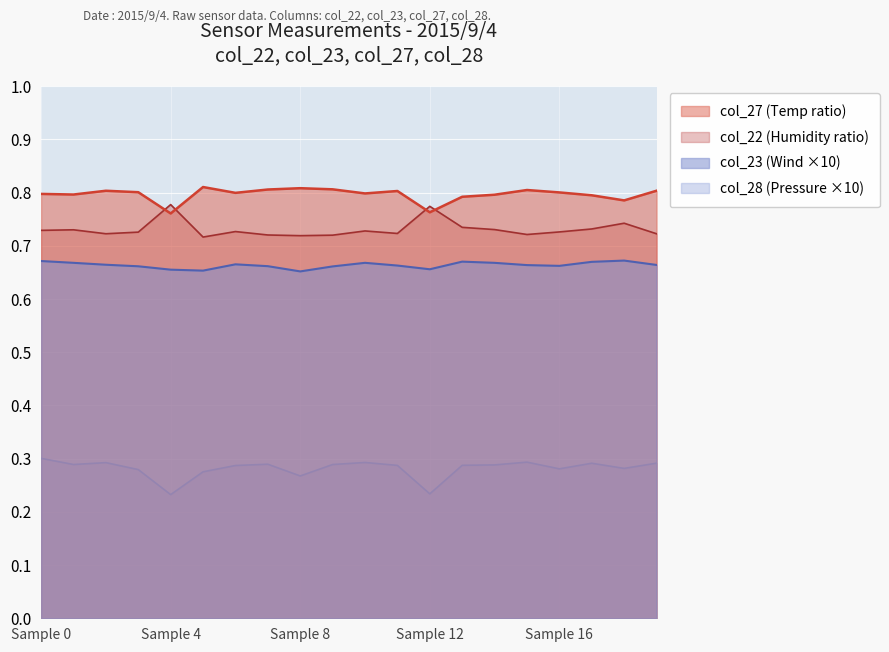

How many data points does each series have?

20